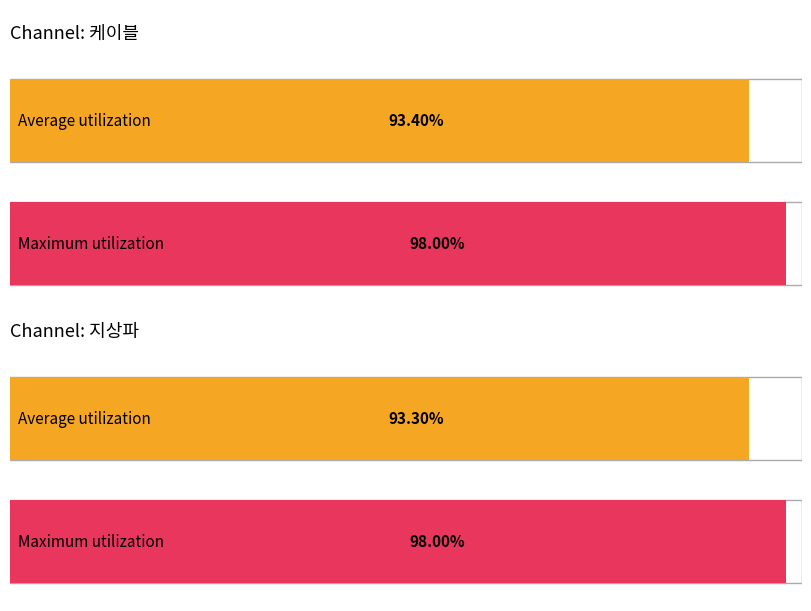

Are the bars horizontal?

Yes